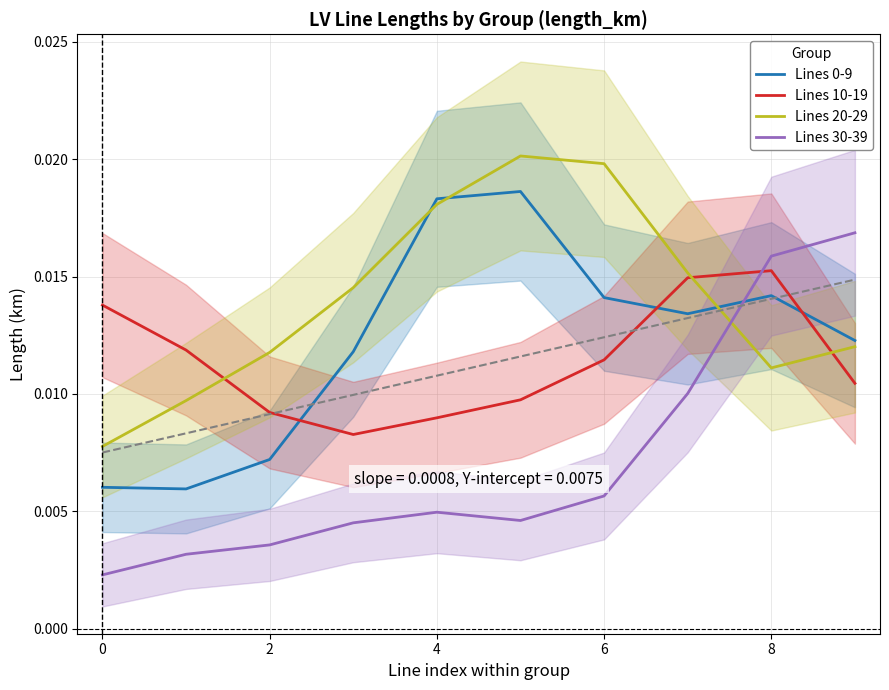

Which category has the highest value in the Lines 10-19 series?

8